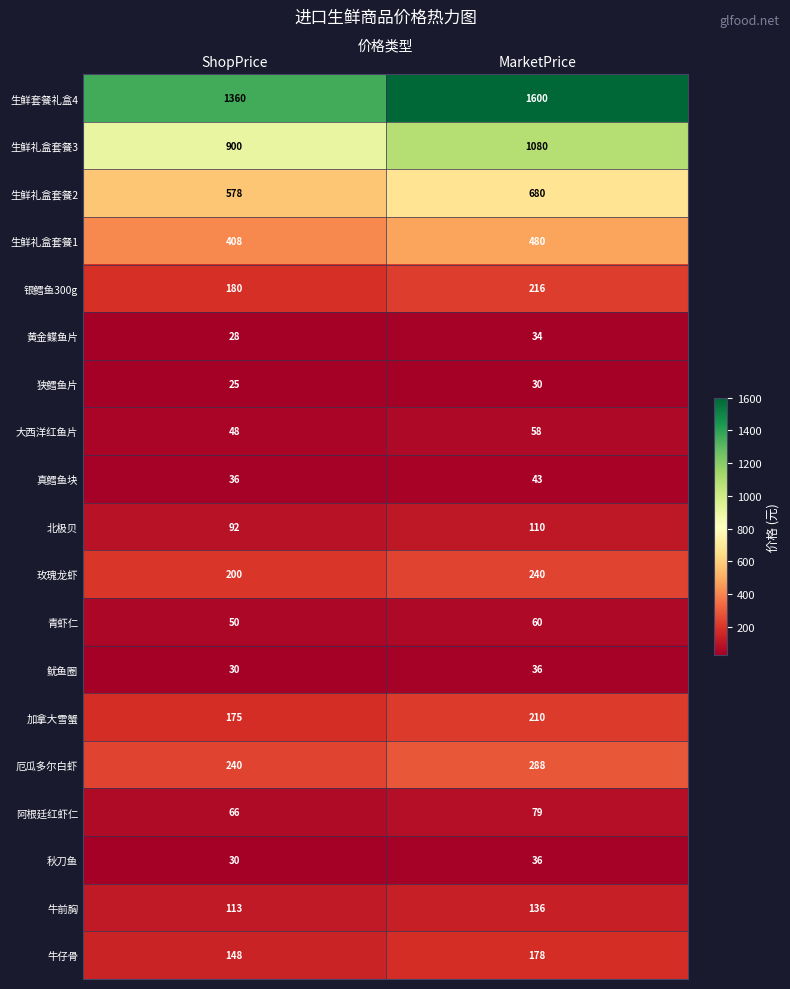

What is the difference between the highest and lowest values at MarketPrice?

1570